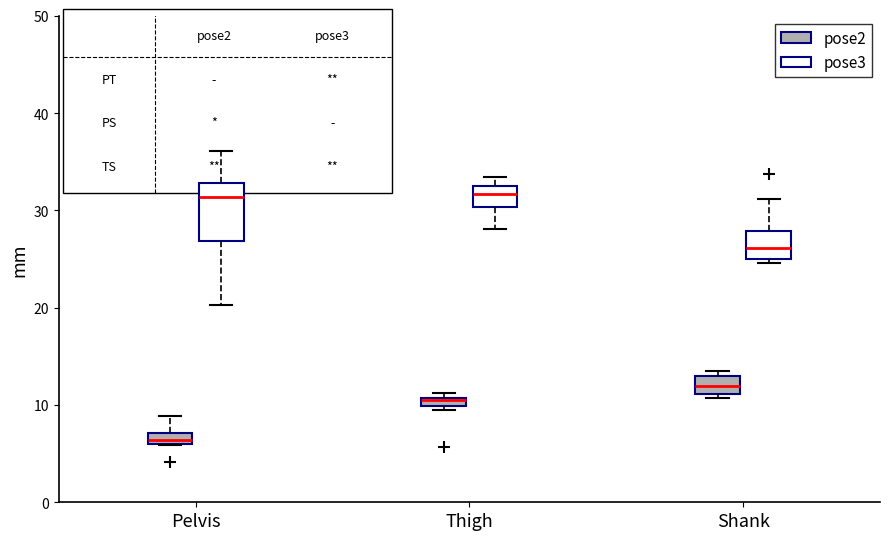

Where does the upper whisker of the box for Pelvis (pose2) end on the y-axis? The values are not printed on the chart, so give them approximately, as read against the axis.

9